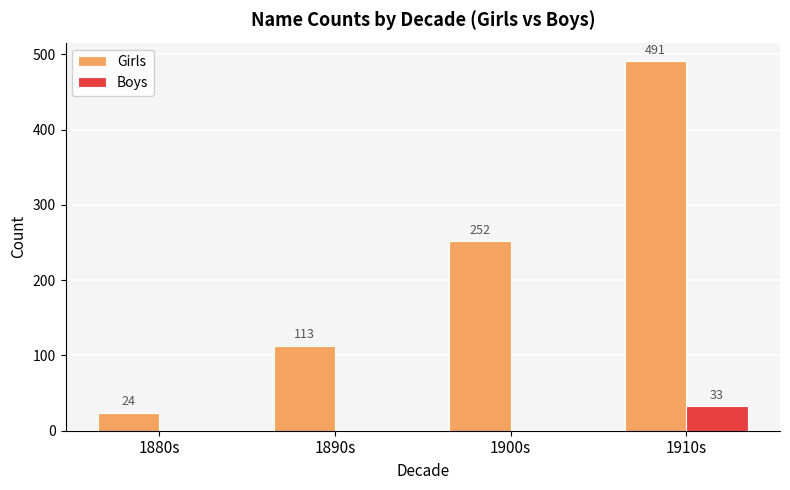

Reading left to right, what are all the values shown in this chart?

Girls: 1880s=24	1890s=113	1900s=252	1910s=491
Boys: 1880s=0	1890s=0	1900s=0	1910s=33